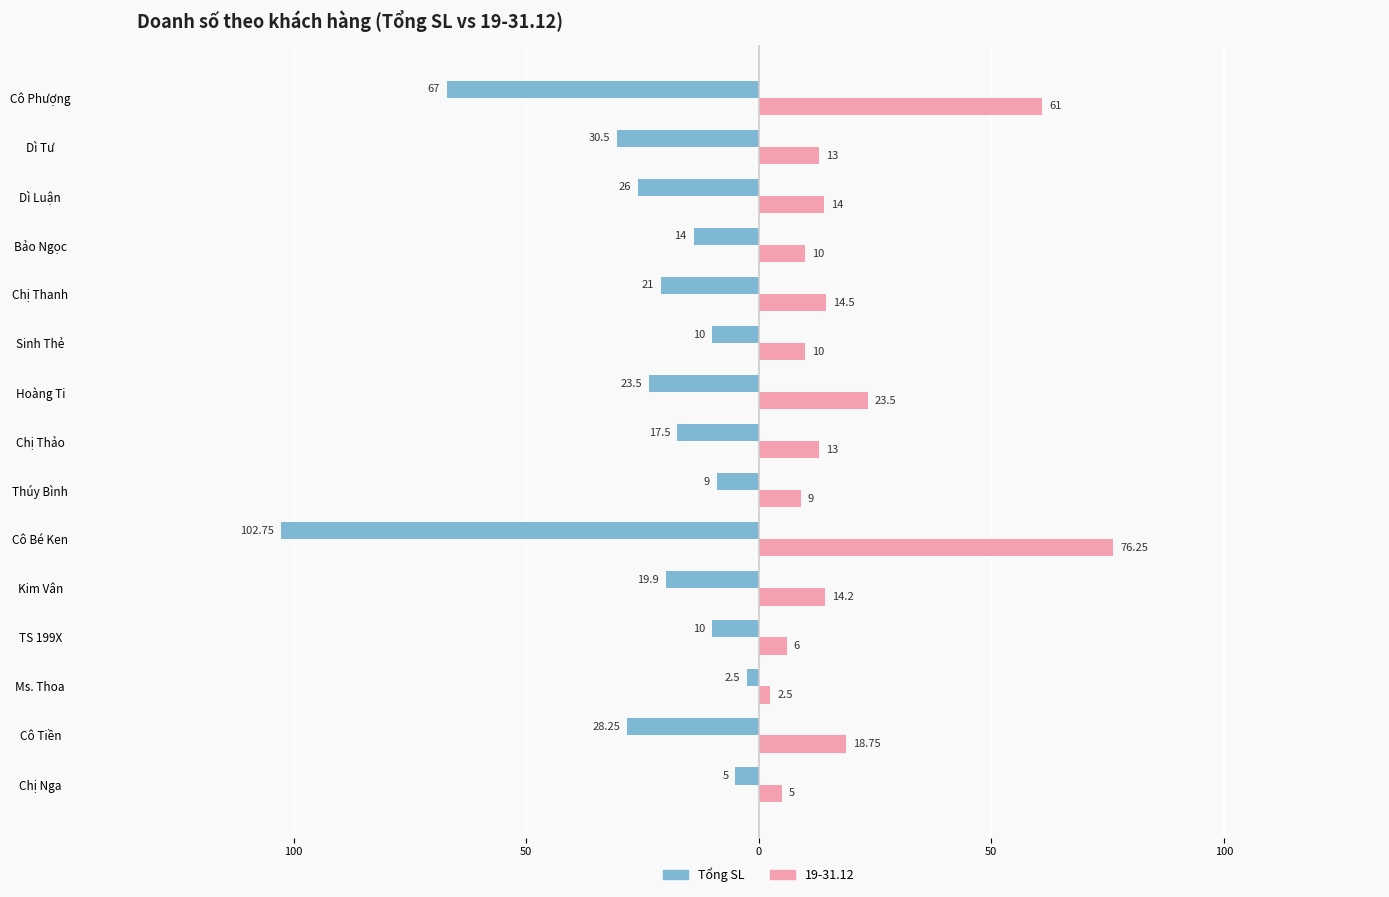

What are all the series names shown in the legend?

Tổng SL, 19-31.12